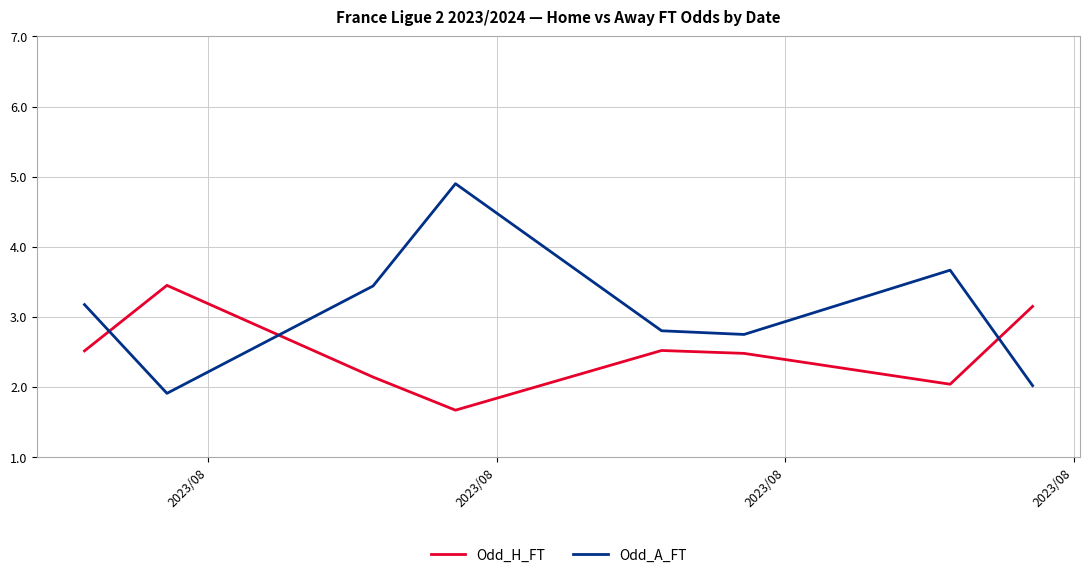

What is the difference between the maximum and second lowest values in the Odd_A_FT series?

2.9